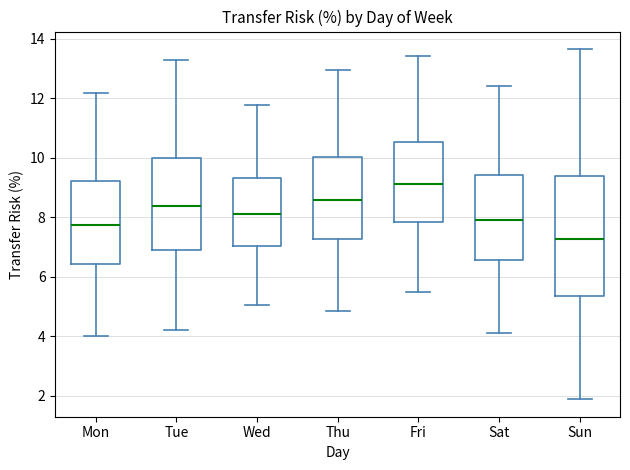

Where does the median line of the box for Sat sit on the y-axis? The values are not printed on the chart, so give them approximately, as read against the axis.

8.0